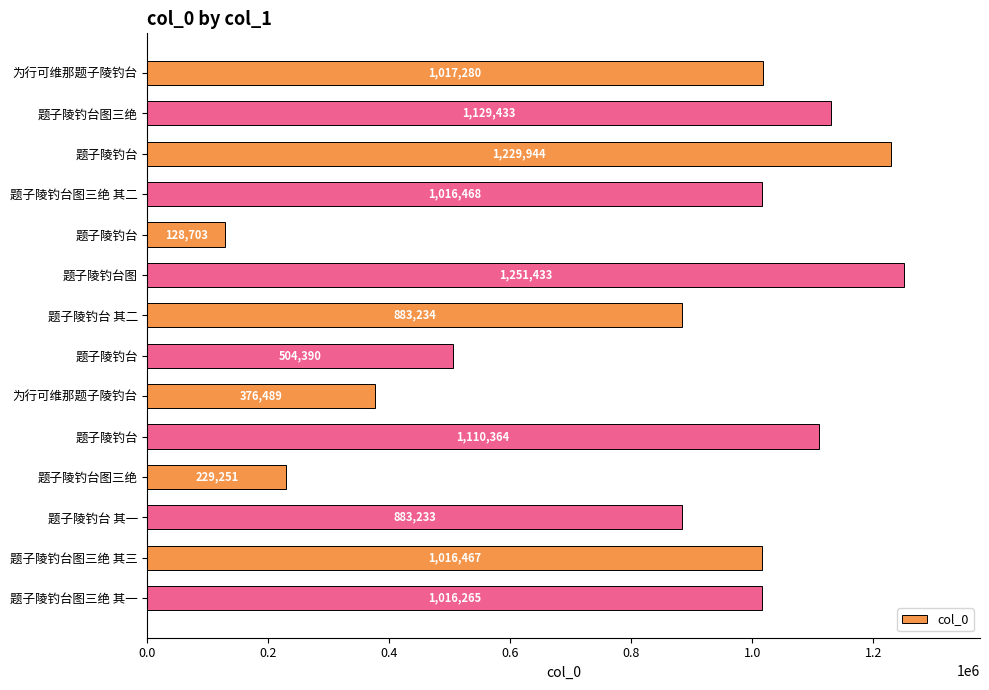

Does the chart contain stacked bars?

No